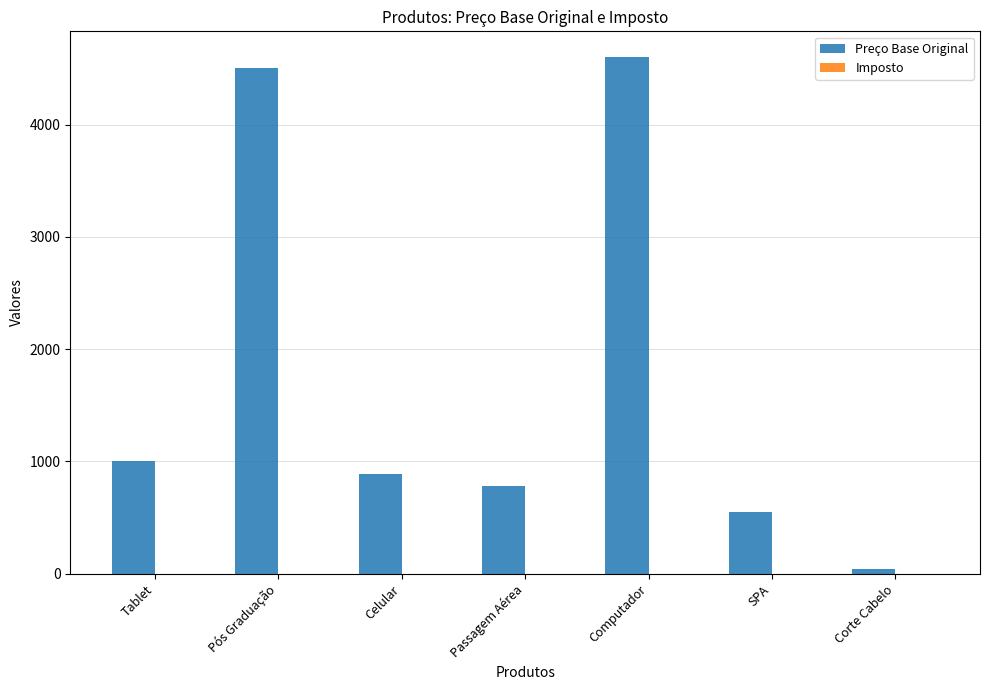

How many series are shown in this chart?

2